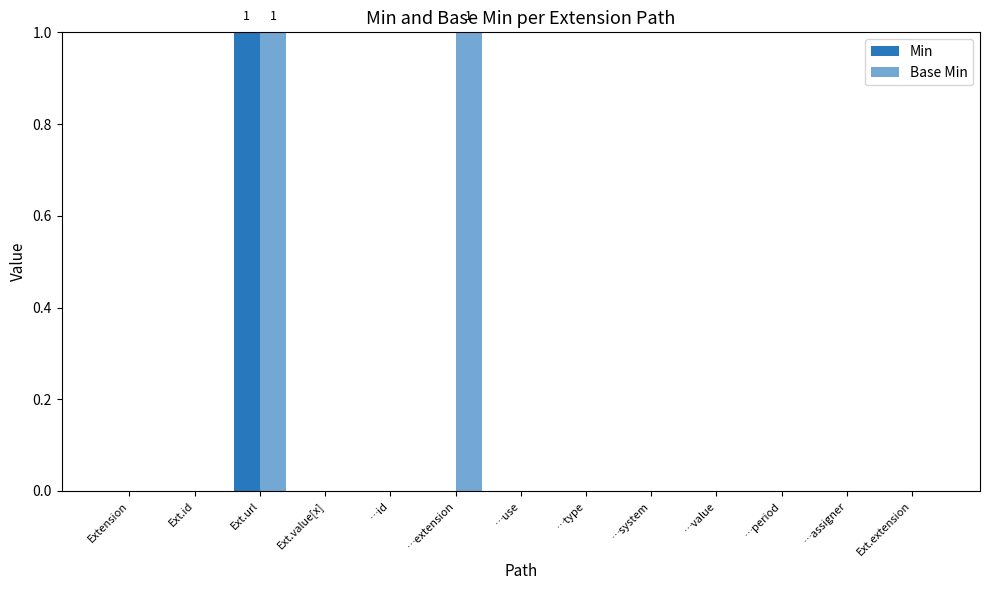

How many groups of bars are there?

13